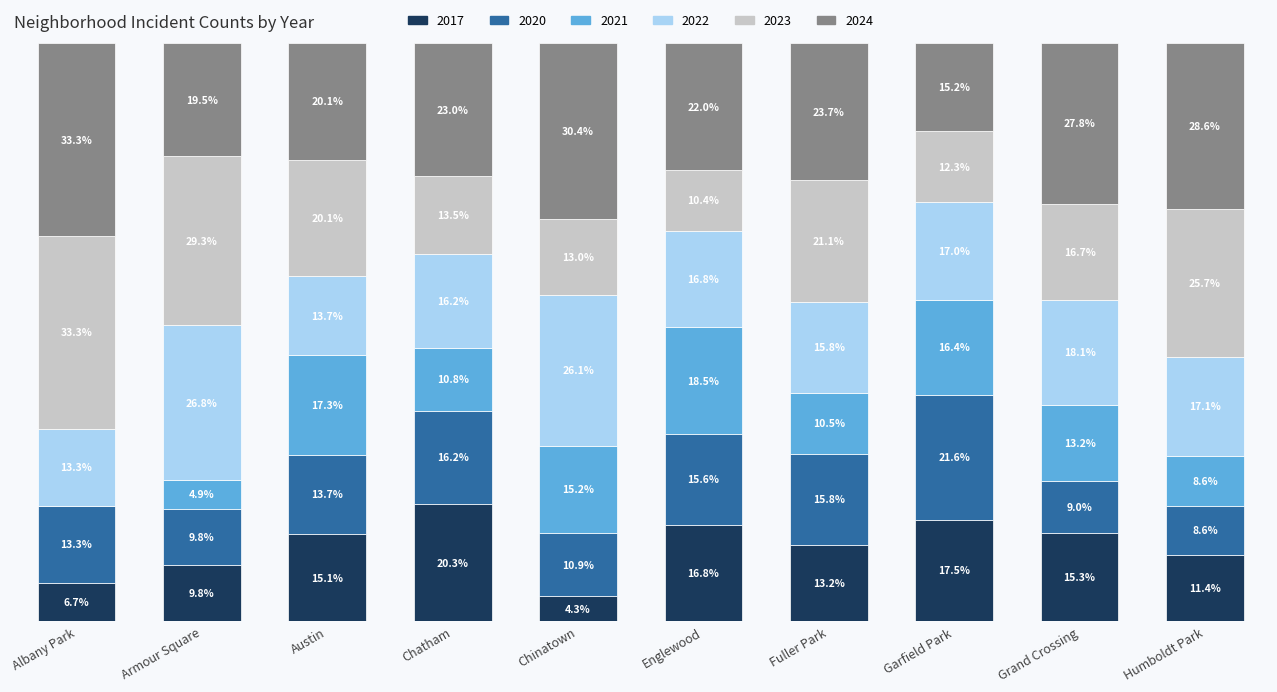

Which category has the highest value in the 2017 series?

Chatham